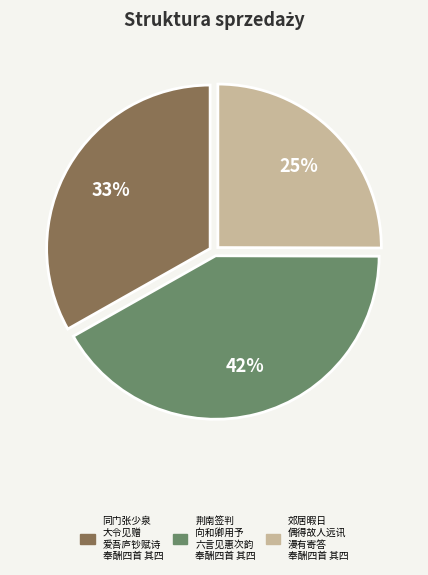

To the nearest percent, what is the average slice percentage?

33%